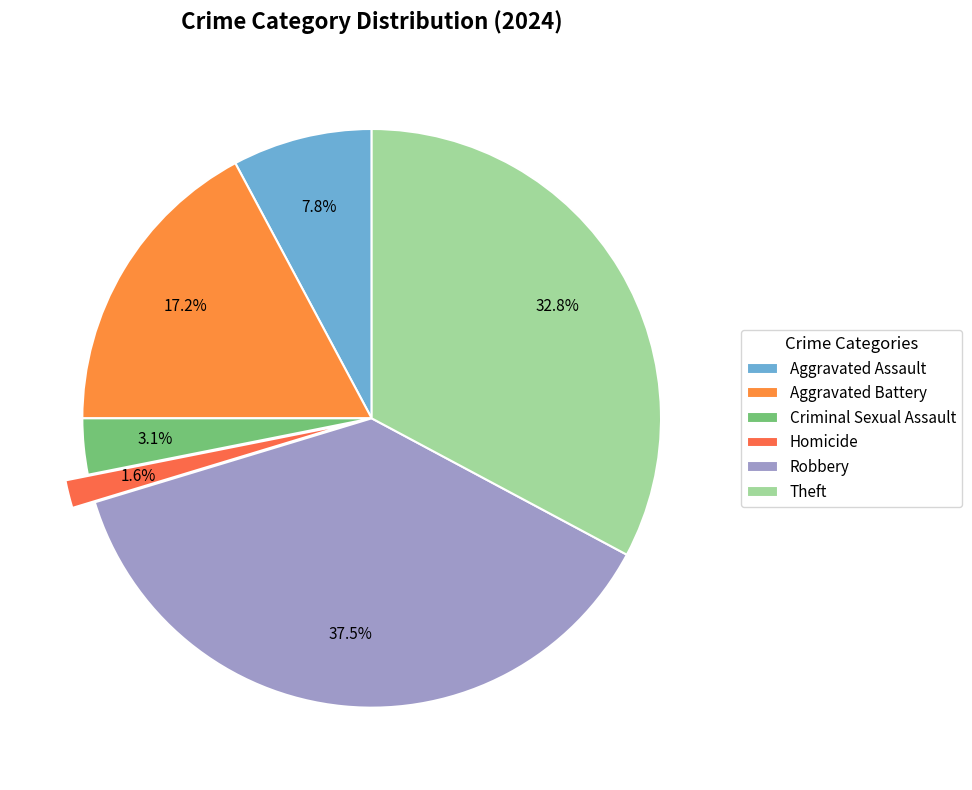

To the nearest percent, what is the average slice percentage?

17%